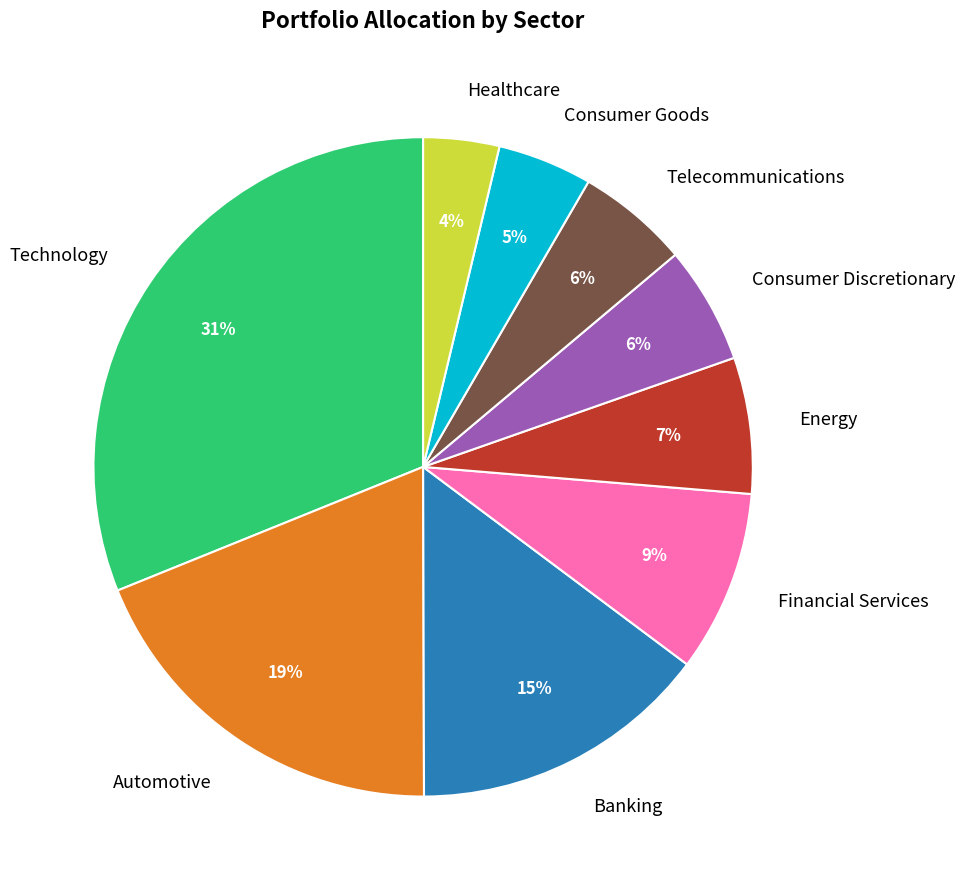

Is the sum of Consumer Discretionary and Consumer Goods greater than half?

No